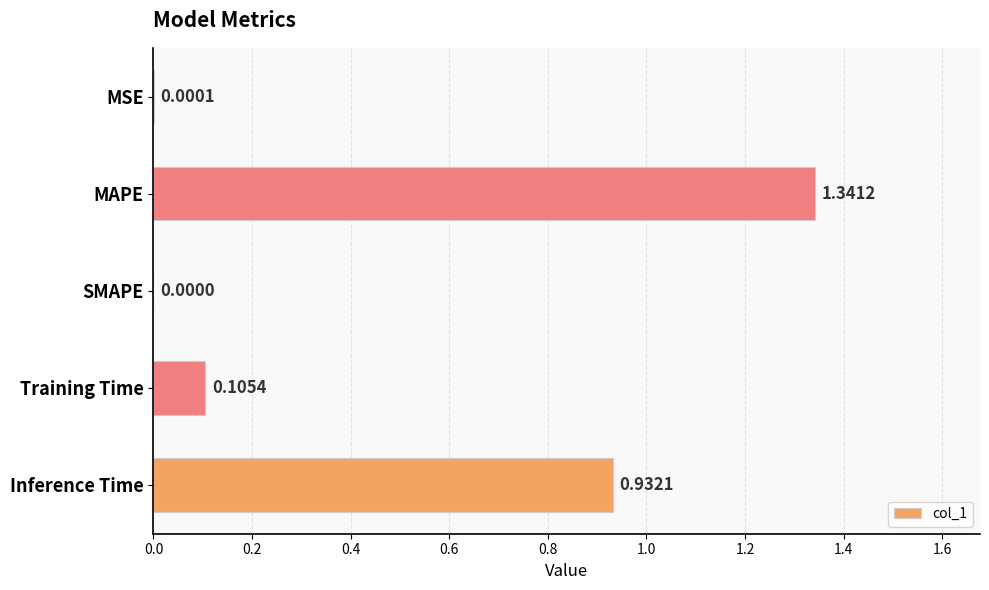

What is the sum of all values?

2.4